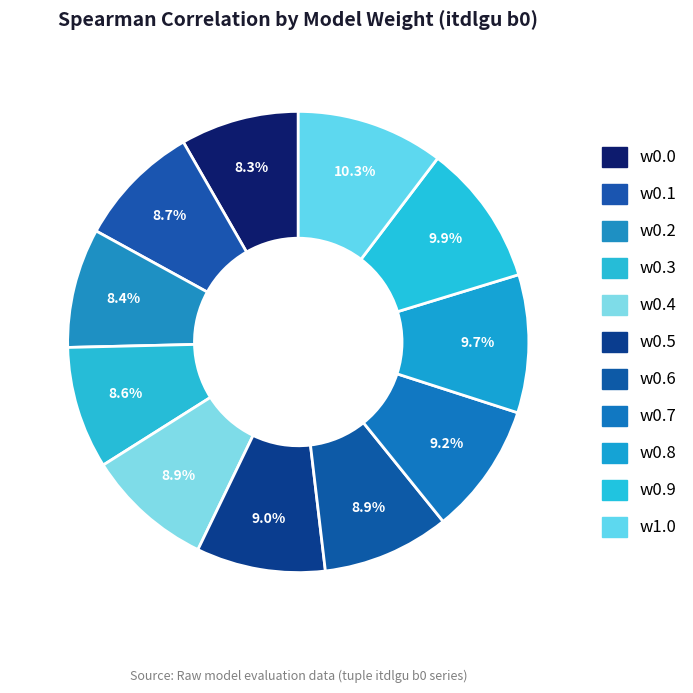

Rank the categories by value from lowest to highest.

w0.0, w0.2, w0.3, w0.1, w0.4, w0.6, w0.5, w0.7, w0.8, w0.9, w1.0